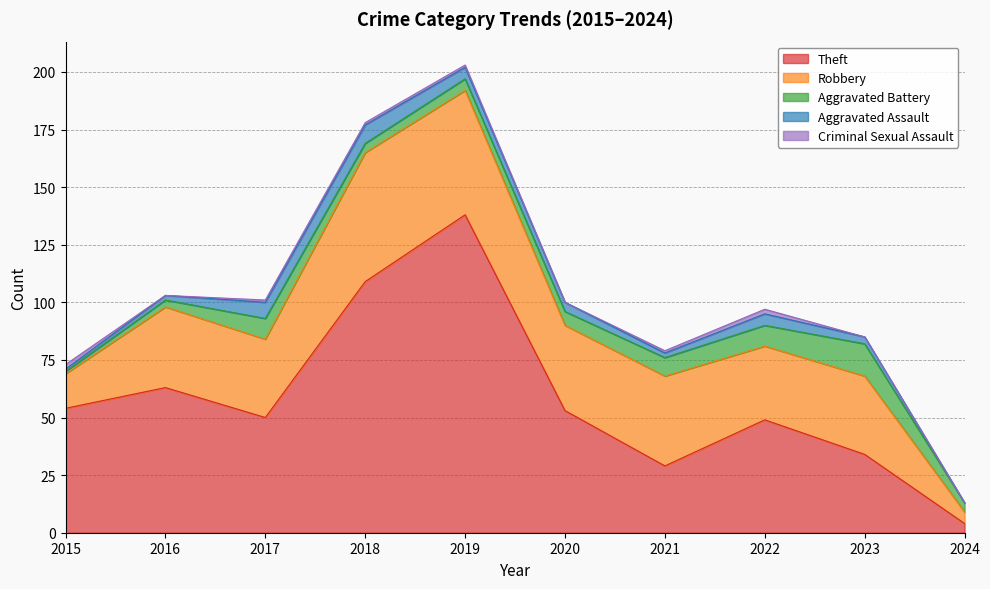

What is the sum of the Criminal Sexual Assault values at 2019 and 2016?

1